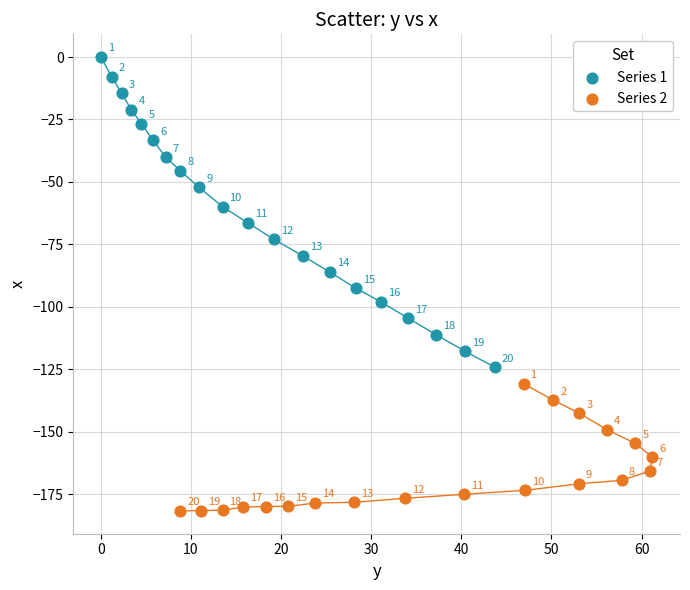

Which series has the largest Y range (max minus min)?

Series 1